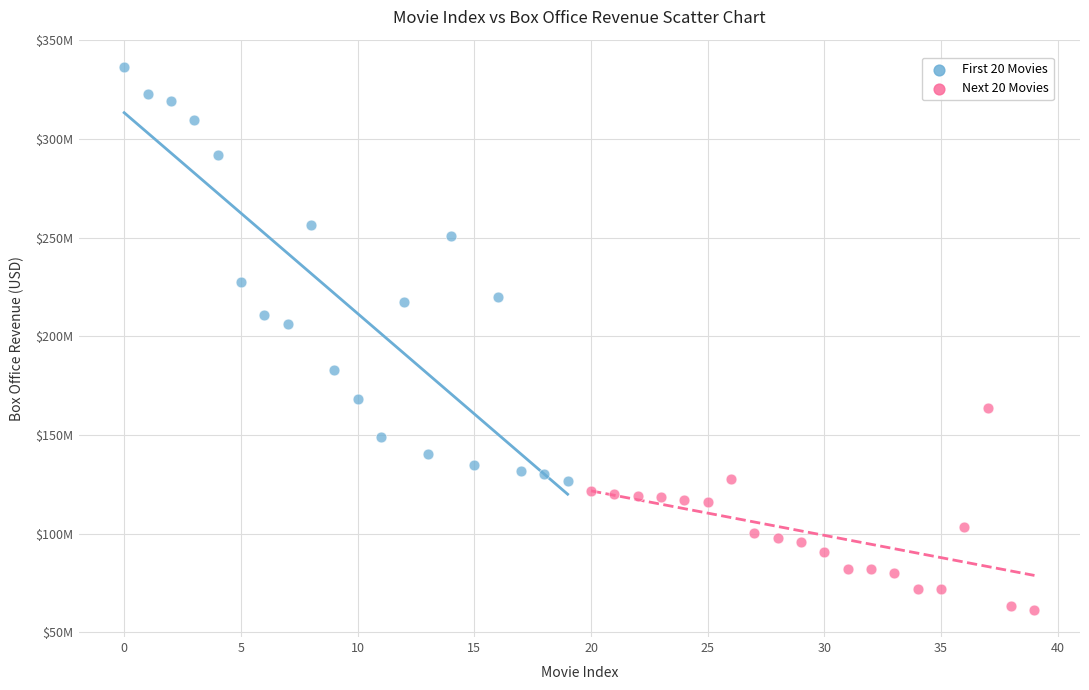

What are all the series names shown in the legend?

First 20 Movies, Next 20 Movies